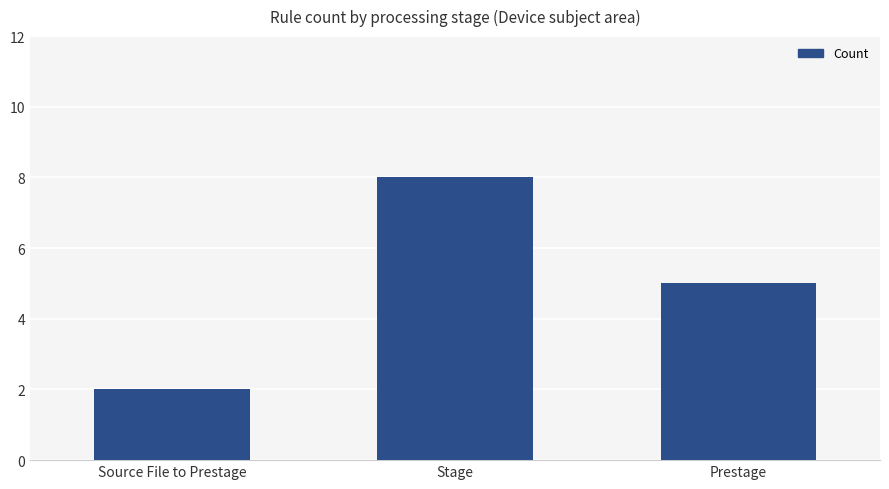

What is the label of the 1st bar from the left?

Source File to Prestage